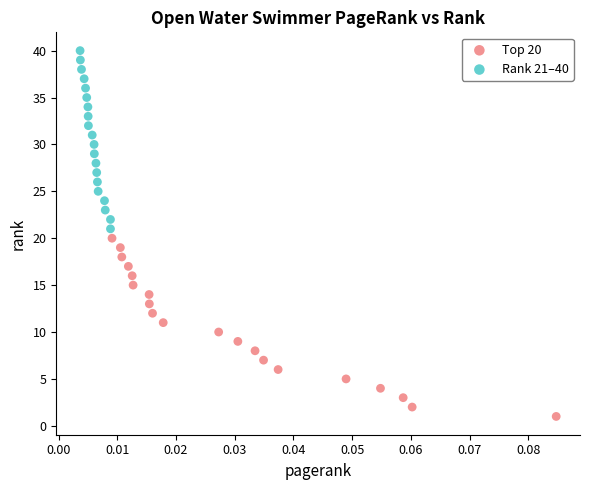

Which series reaches the maximum Y coordinate?

Rank 21–40